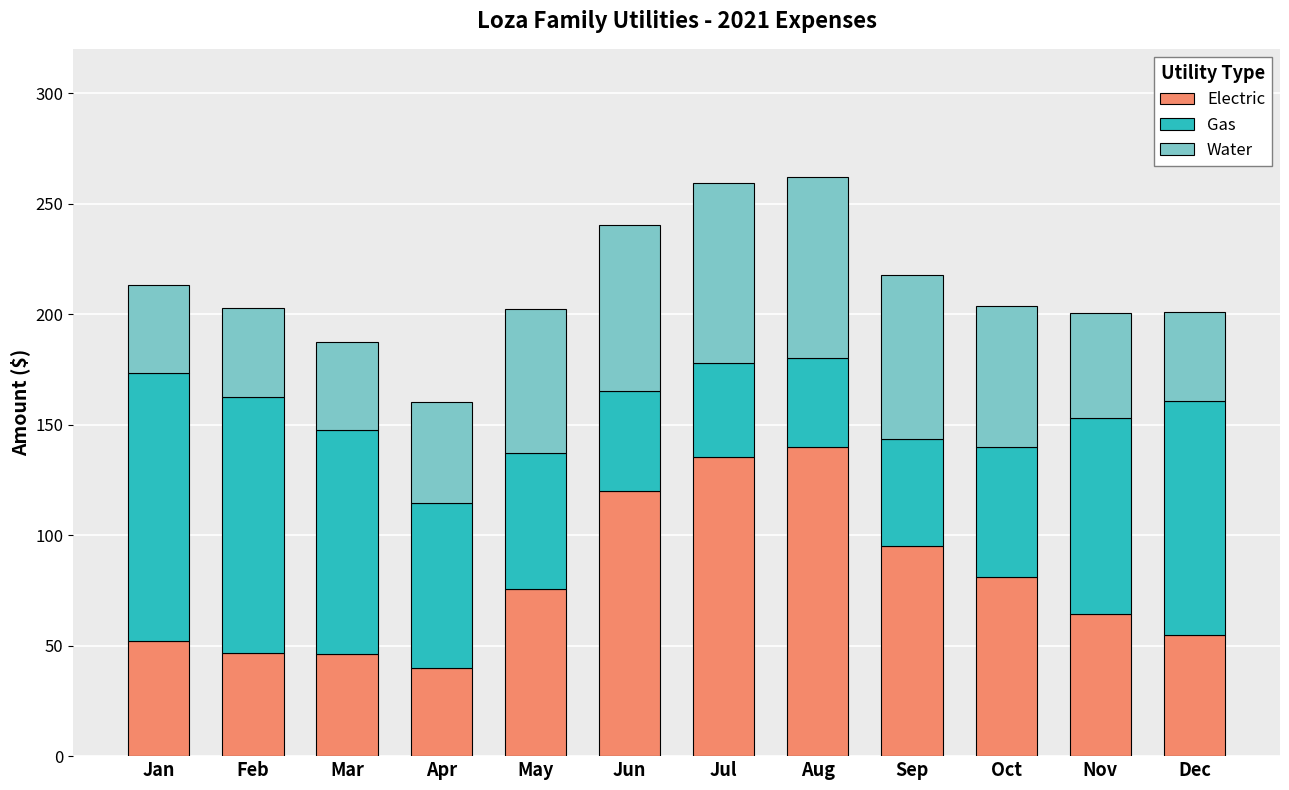

What is the difference between the maximum and second lowest values in the Electric series?

93.7